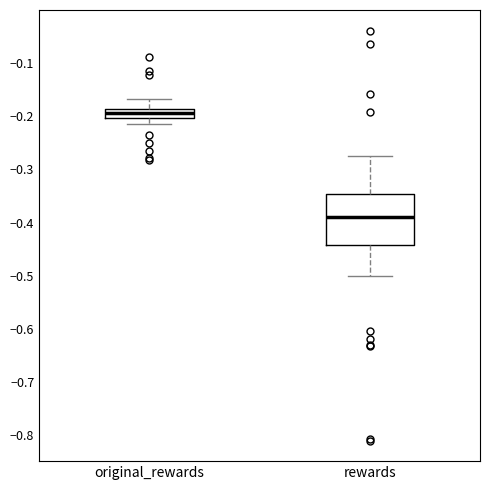

Where does the lower whisker of the box for rewards end on the y-axis? The values are not printed on the chart, so give them approximately, as read against the axis.

-0.50